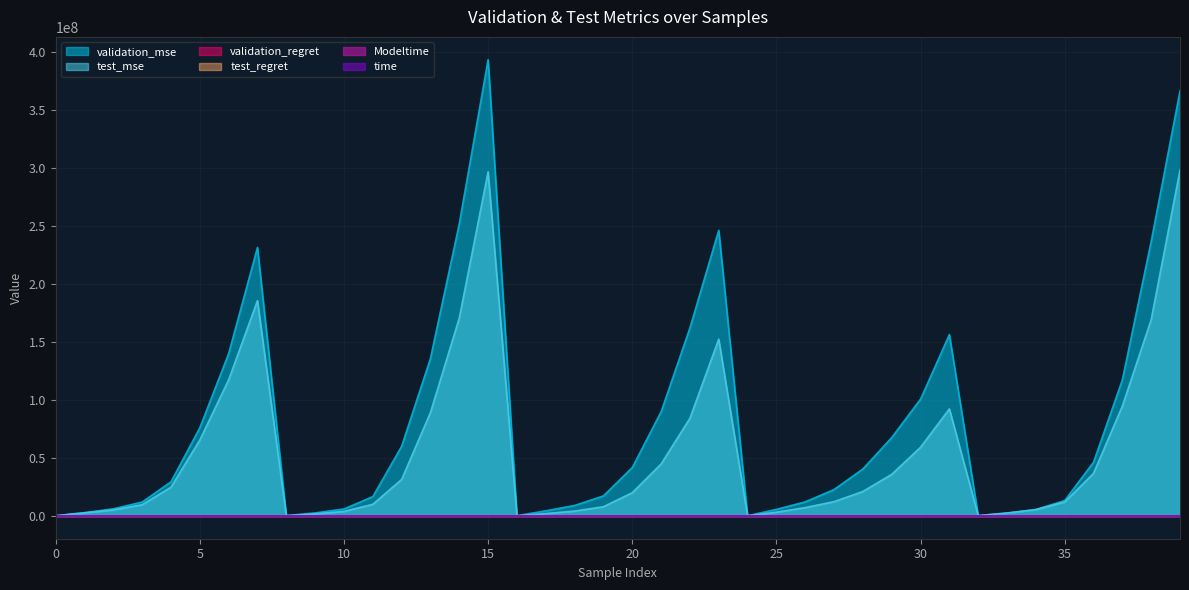

Which series has the largest range (max minus min)?

validation_mse